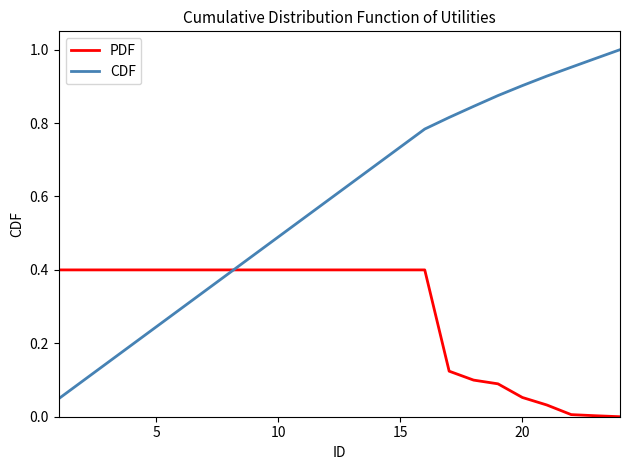

Which series has the largest total across all categories?

CDF